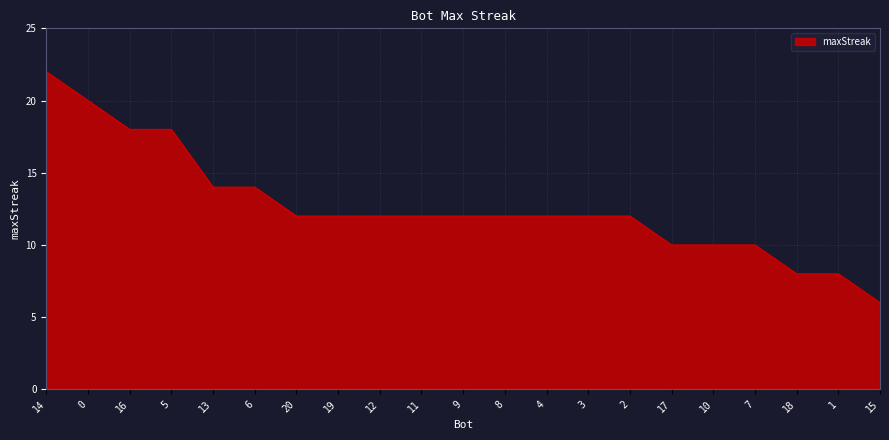

True or false: the data shows 10 at 15.

False